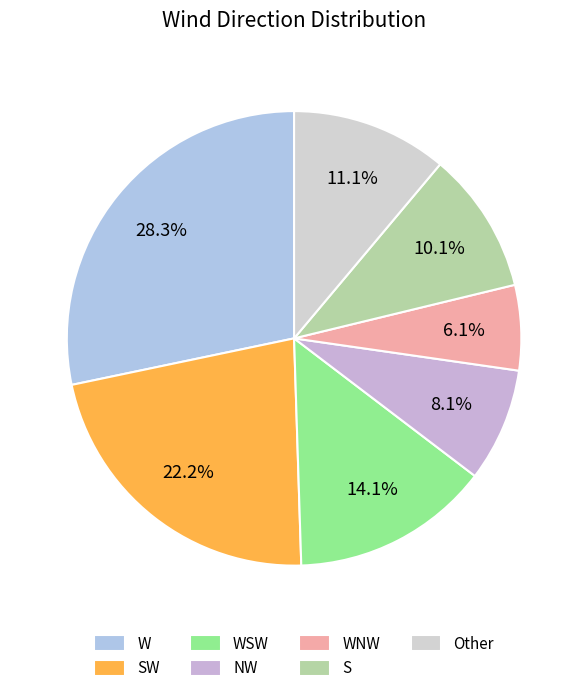

What is the total percentage of W and WNW?

34.3%